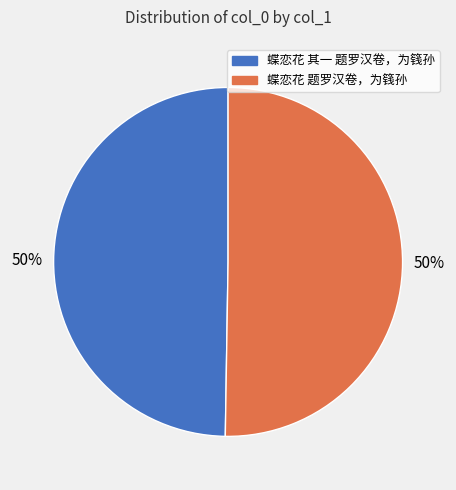

Approximately how many times larger is the value at 蝶恋花 题罗汉卷，为篯孙 compared to 蝶恋花 其一 题罗汉卷，为篯孙?

1.0